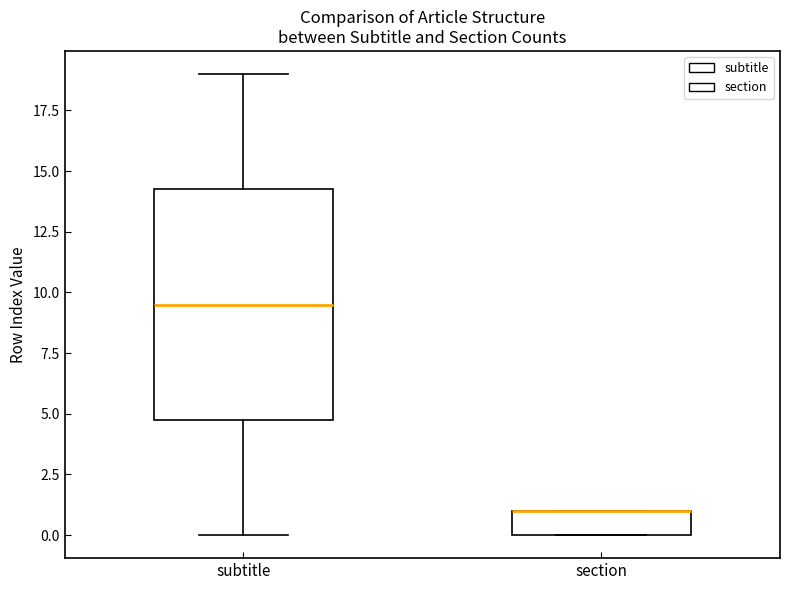

Which box is the tallest, from its lower edge to its upper edge?

subtitle